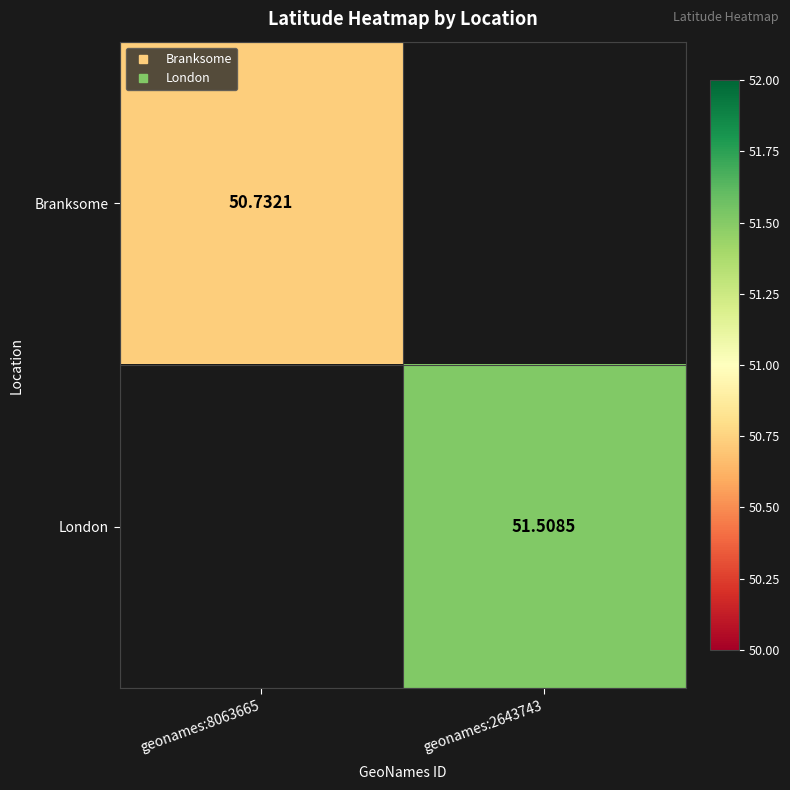

How many series are shown in this chart?

2